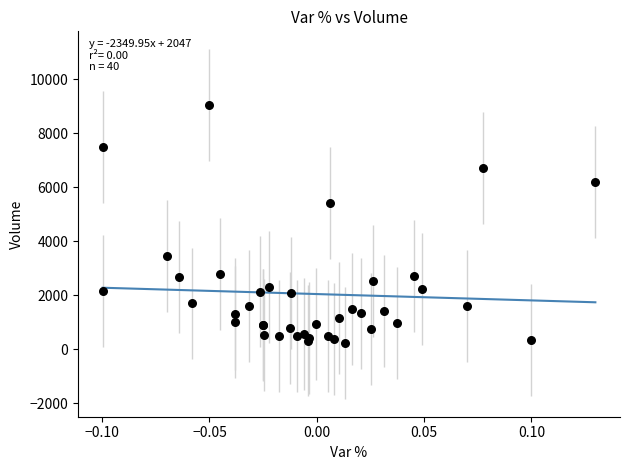

What Y value in the scatter plot is closest to 4641?

5416